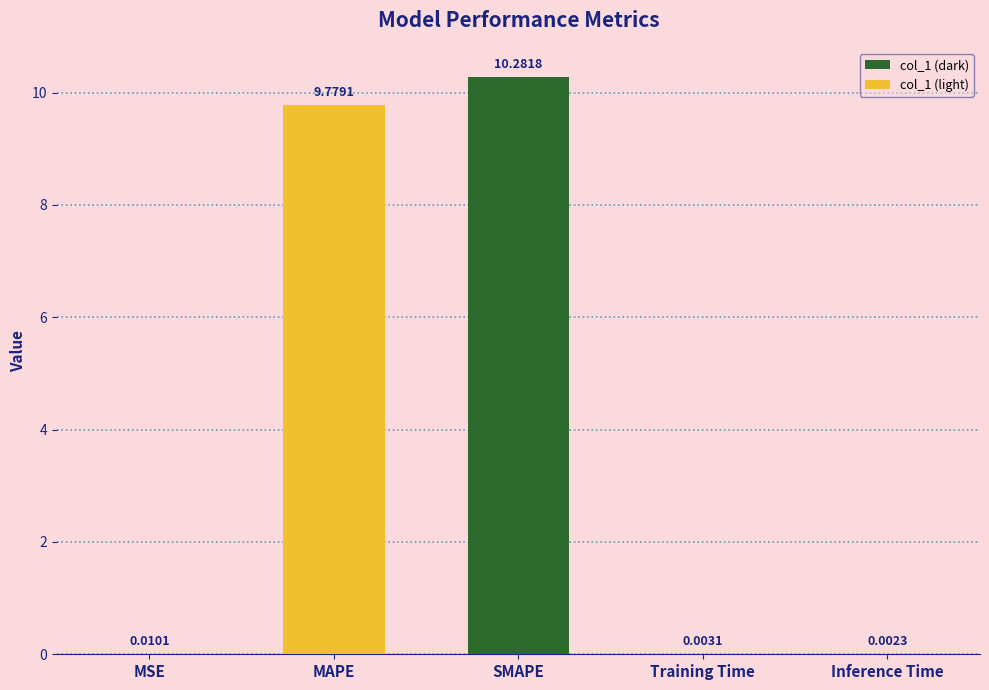

Which has a higher value, Inference Time or MSE?

MSE